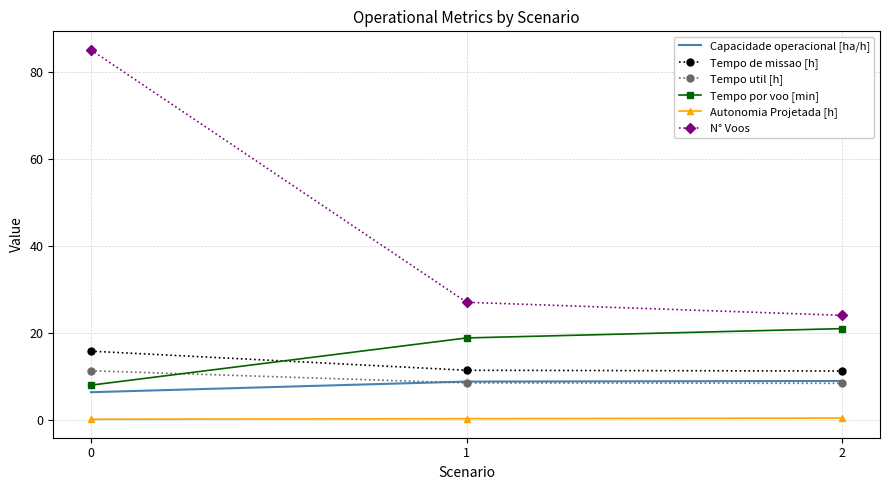

Which series changed the most between 0 and 2?

N° Voos